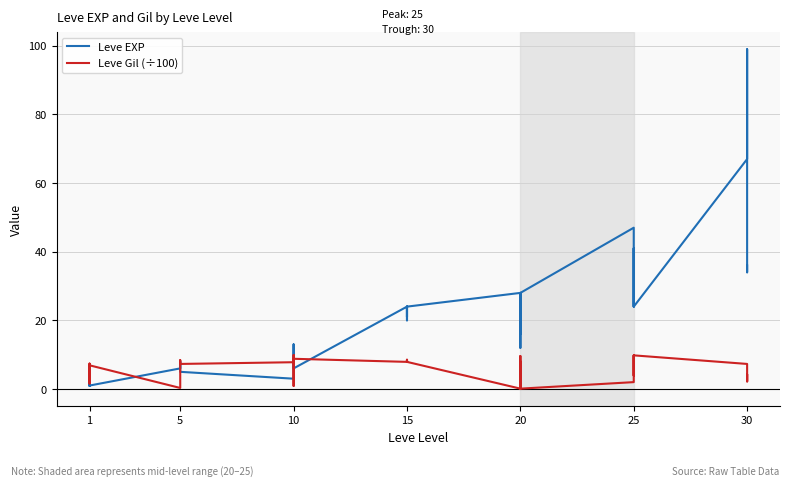

At 20, list the series in order from smallest to largest.

Leve Gil (÷100), Leve EXP